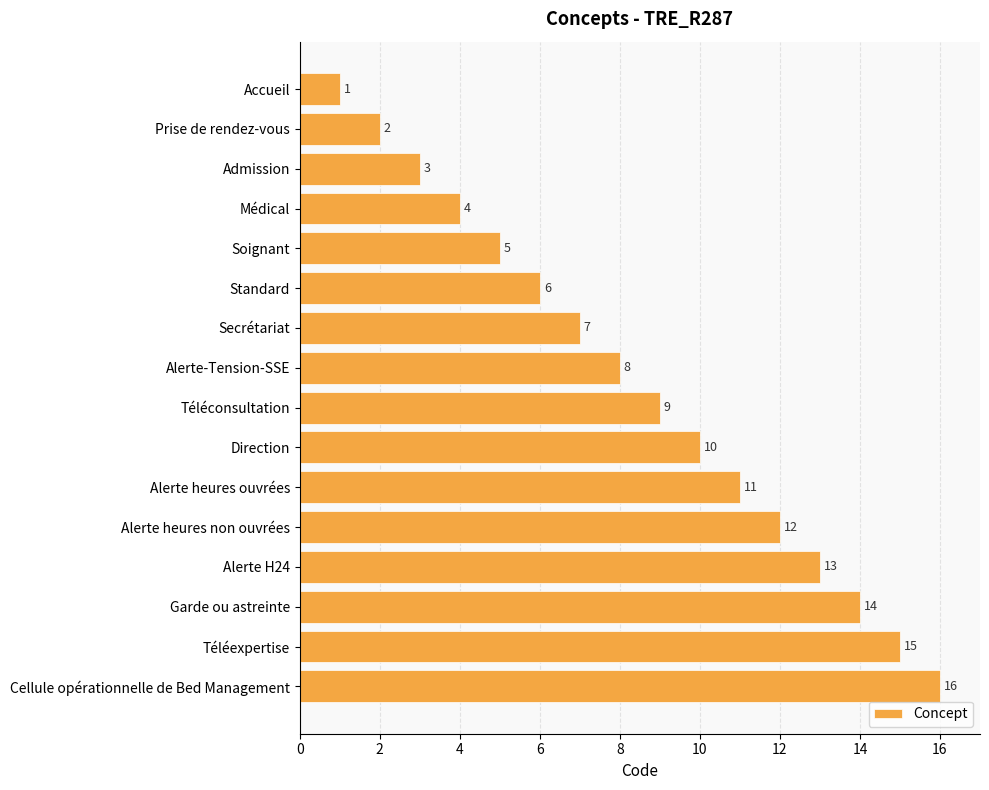

Rank the categories by value from lowest to highest.

Accueil, Prise de rendez-vous, Admission, Médical, Soignant, Standard, Secrétariat, Alerte-Tension-SSE, Téléconsultation, Direction, Alerte heures ouvrées, Alerte heures non ouvrées, Alerte H24, Garde ou astreinte, Téléexpertise, Cellule opérationnelle de Bed Management